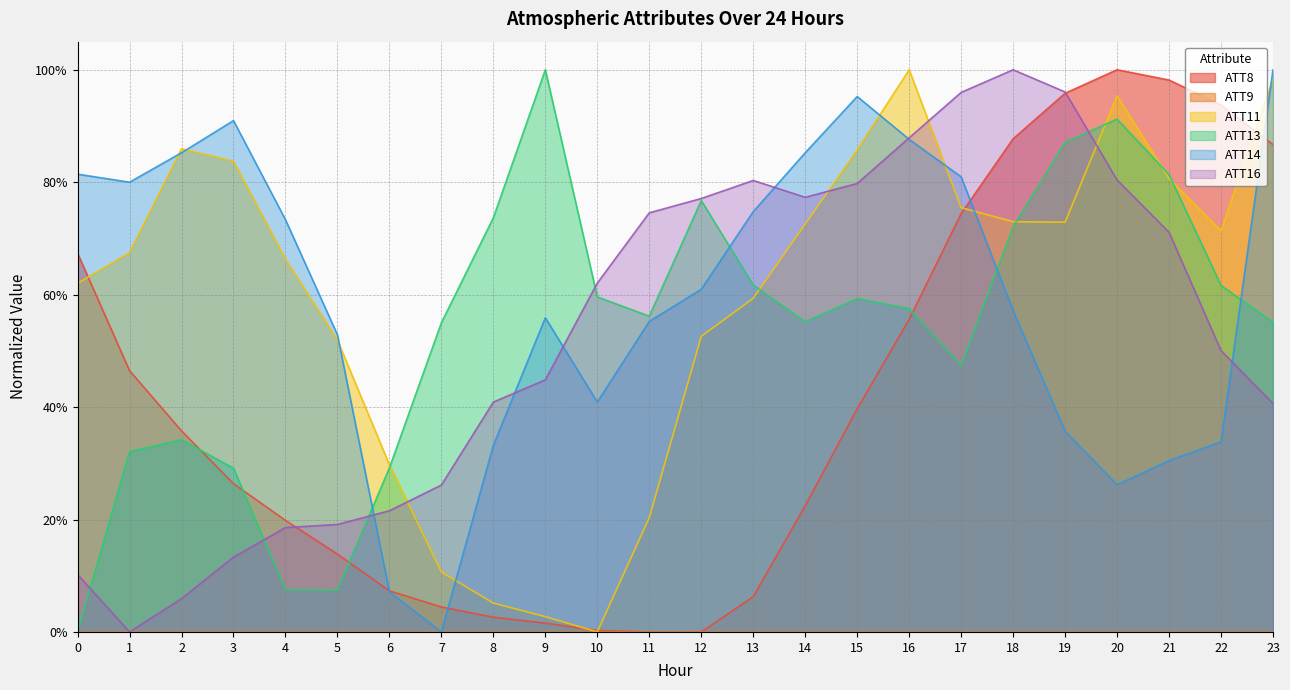

The ATT16 series shows 0.5 at 12. True or false?

False